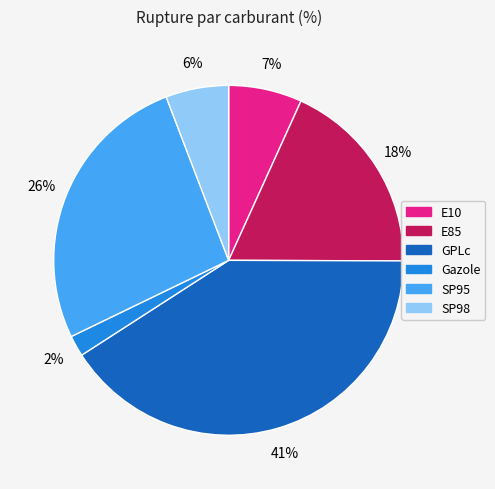

Does any single category account for the majority?

No